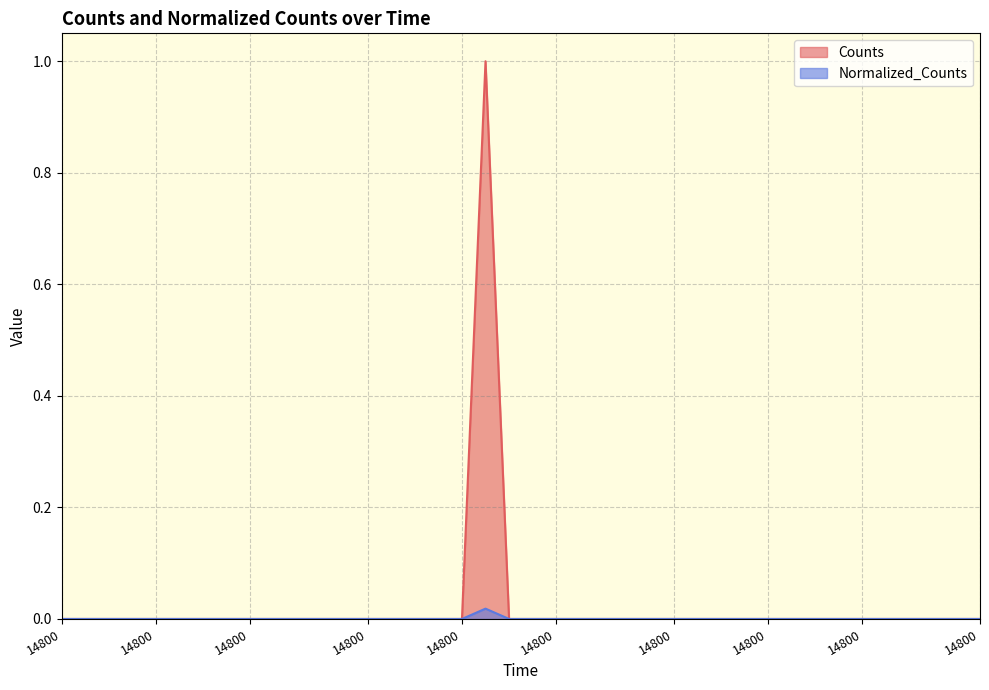

The Normalized_Counts series shows -0.0 at 14800.0. True or false?

False